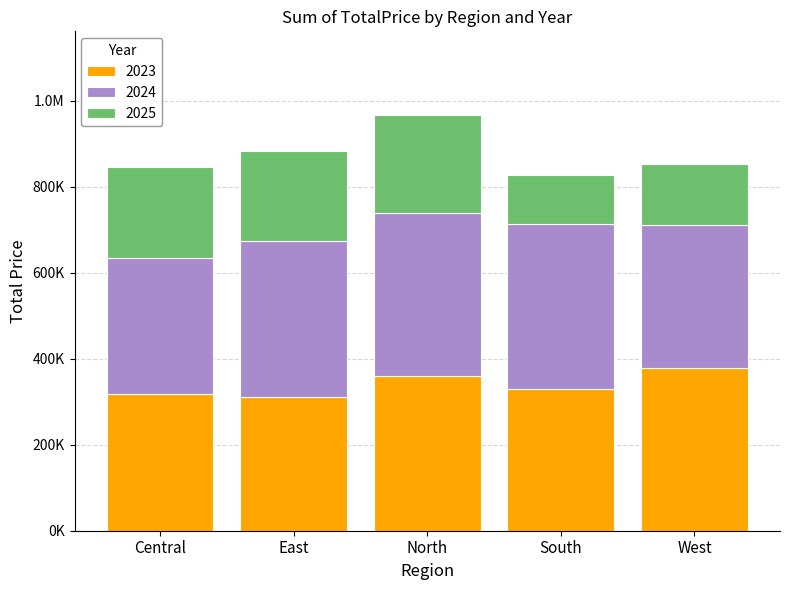

Are the bars grouped side by side (vs. stacked)?

No